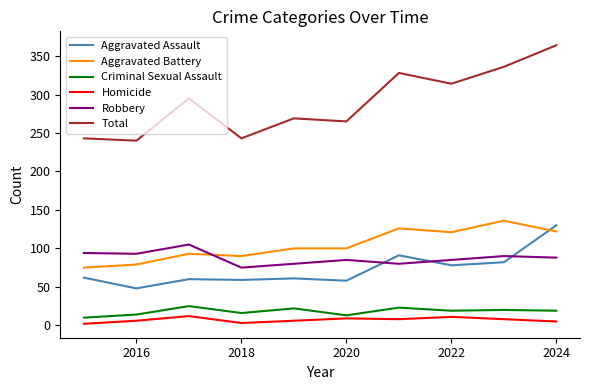

What is the maximum value shown in the chart?

364